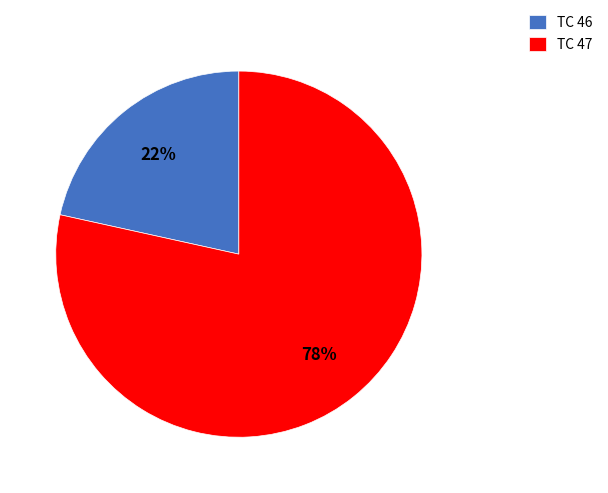

Rank the categories by value from highest to lowest.

TC 47, TC 46